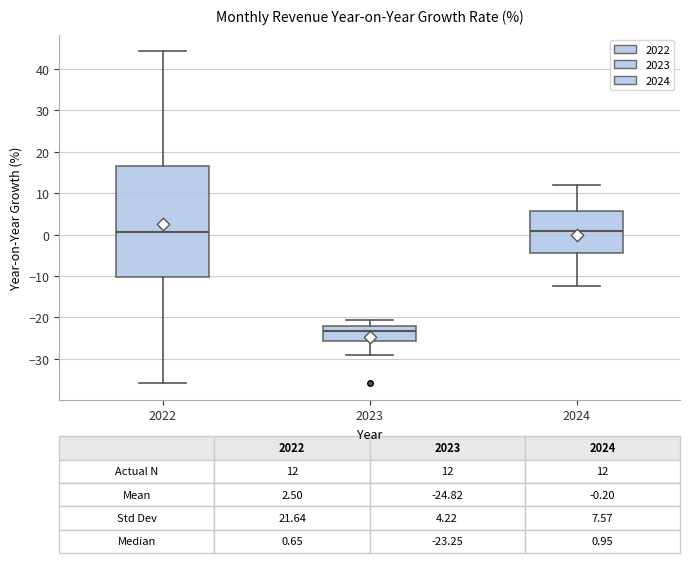

Which box has the lowest median line?

2023